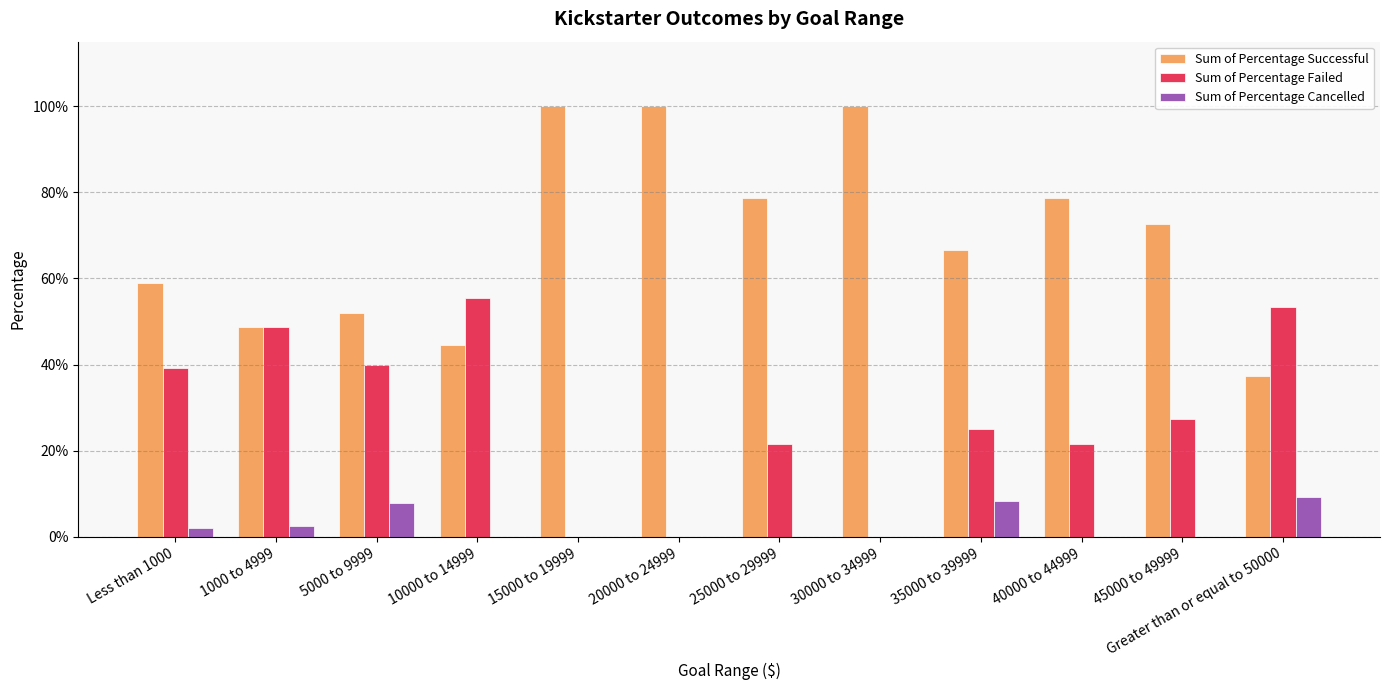

Are the bars grouped side by side (vs. stacked)?

Yes